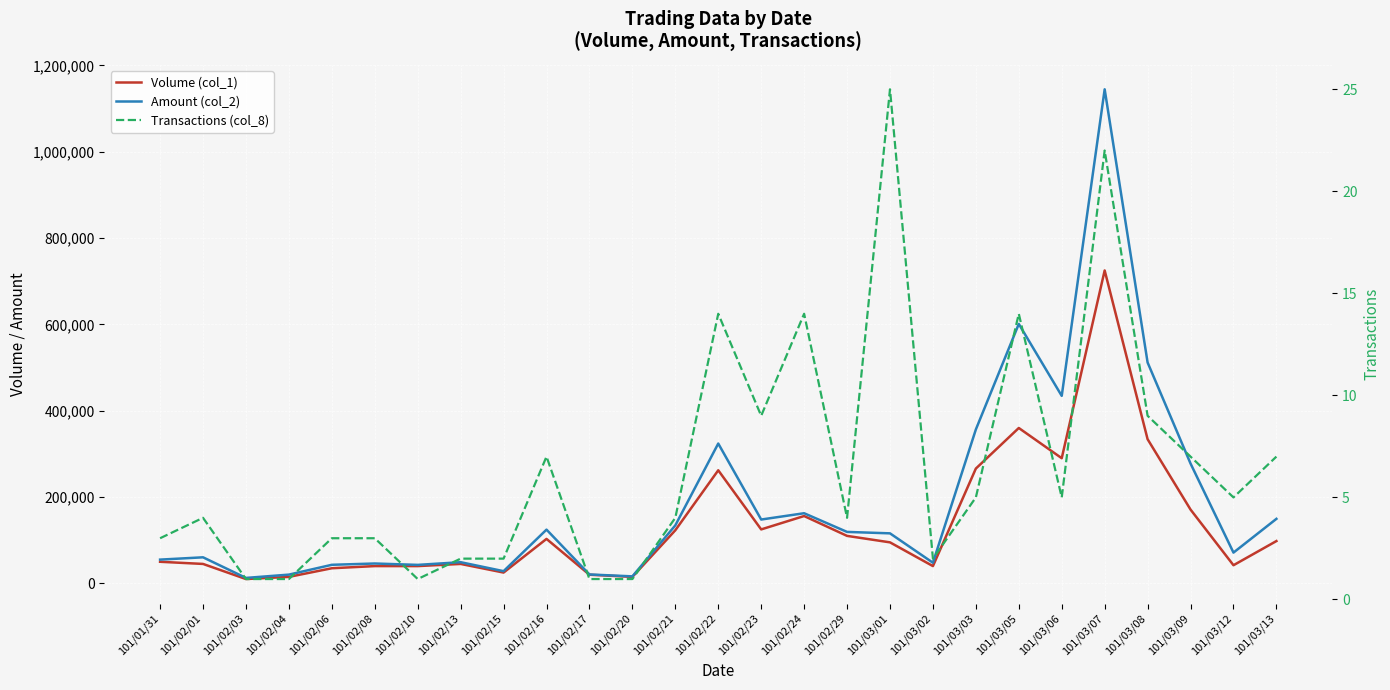

Between 101/02/15 and 101/02/23, which is larger?

101/02/23